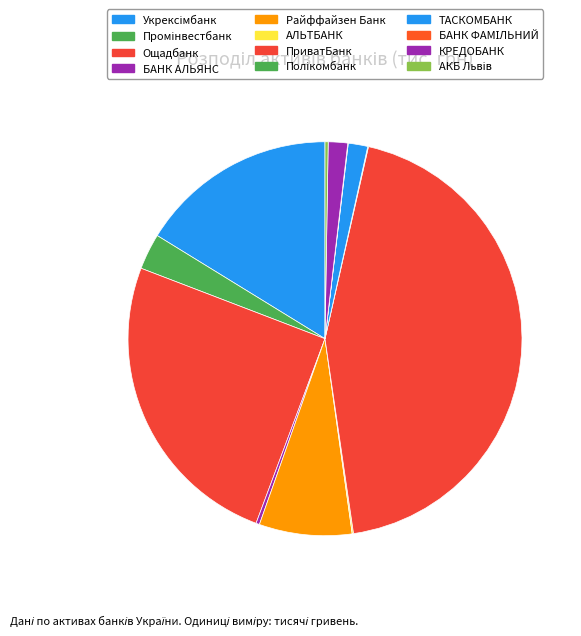

To the nearest percent, what is the combined percentage of ПриватБанк and ТАСКОМБАНК?

46%